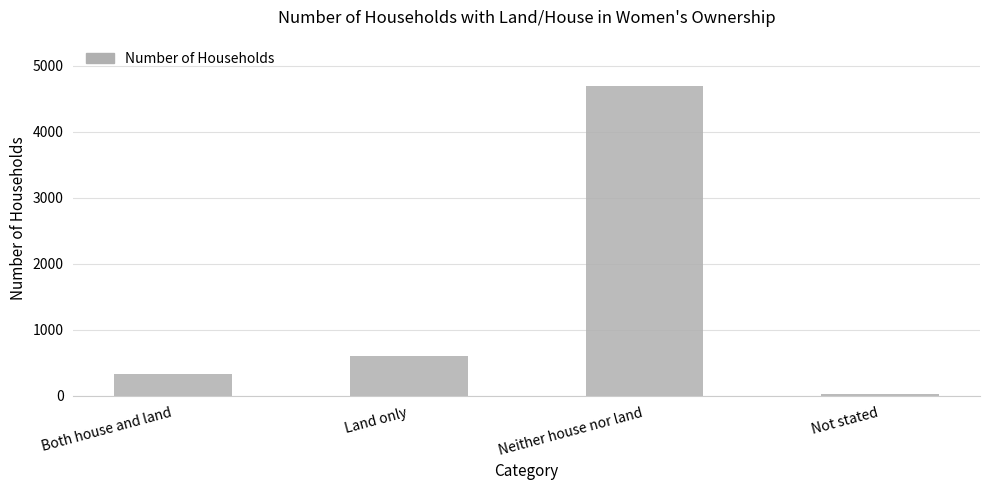

At which category does the chart reach its peak across all series?

Neither house nor land